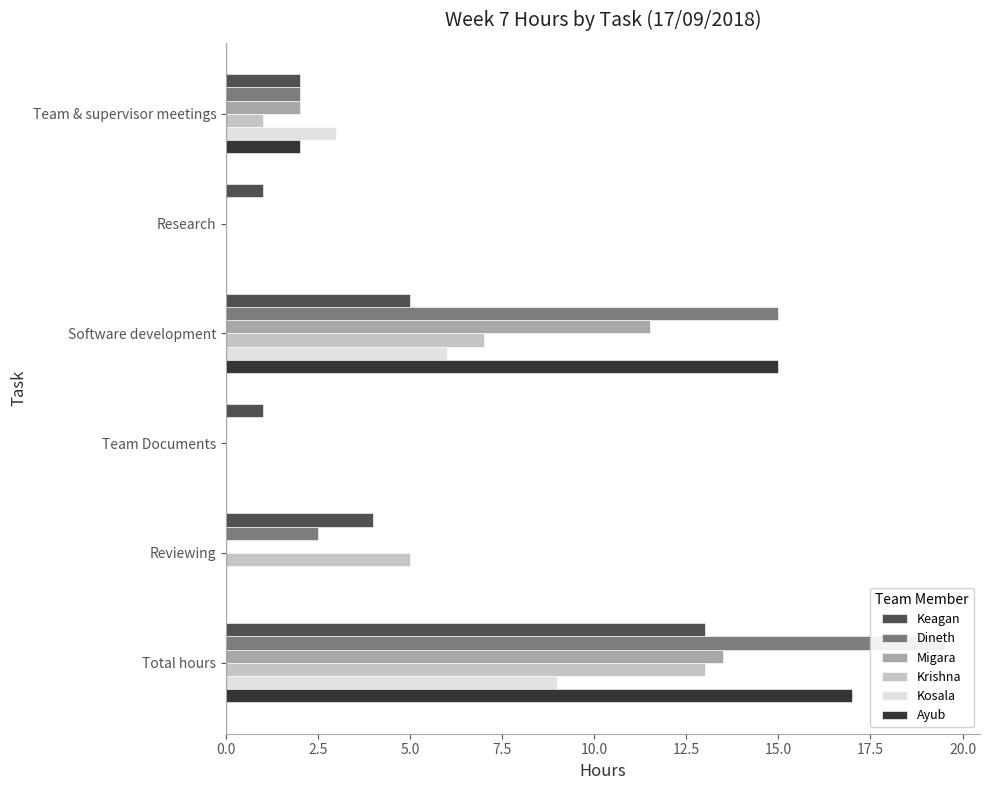

Rank the series at Team & supervisor meetings from lowest to highest value.

Krishna, Keagan, Dineth, Migara, Ayub, Kosala